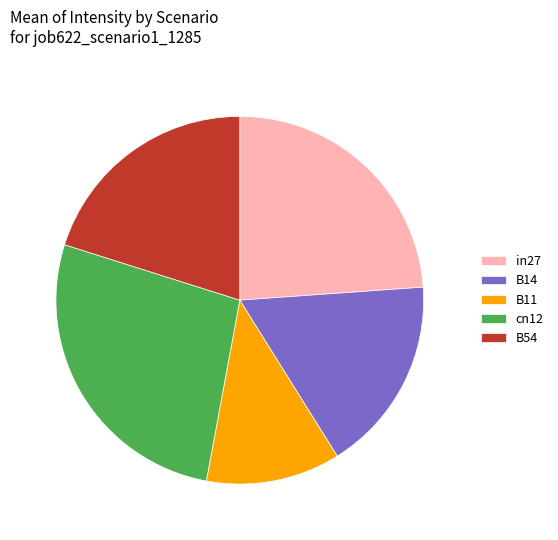

Is it true that in27 is 24% of the pie?

True